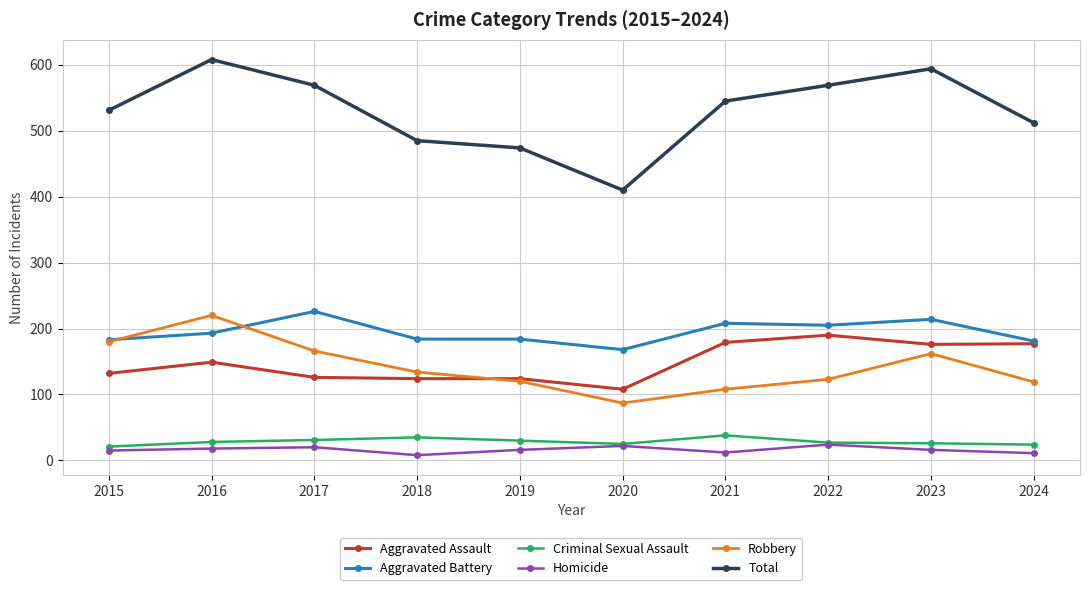

Which series has the largest total across all categories?

Total